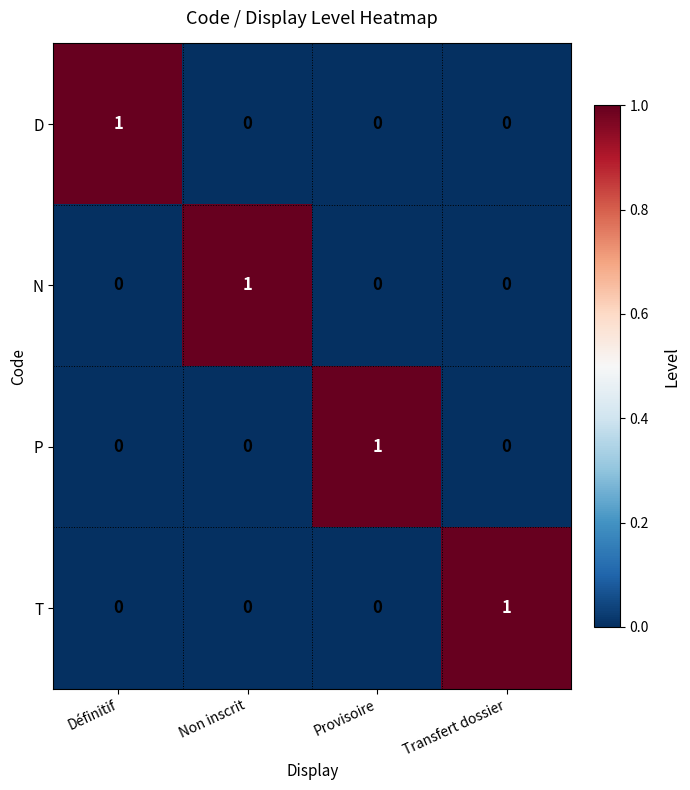

Count the P values in the range 0 to 1.

4